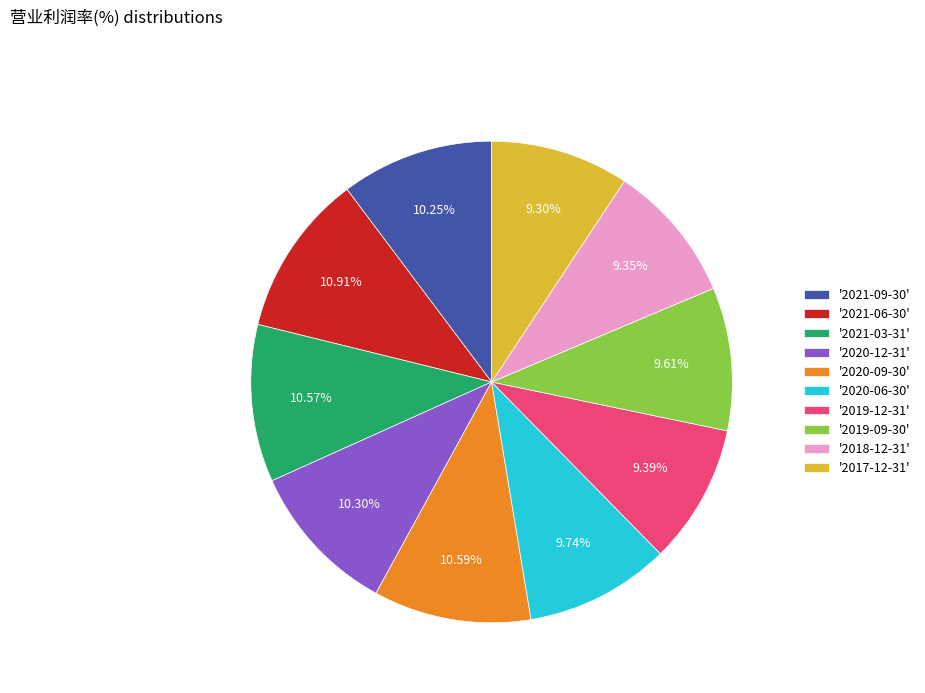

Do '2020-09-30' and '2020-12-31' together represent more than half of the pie?

No